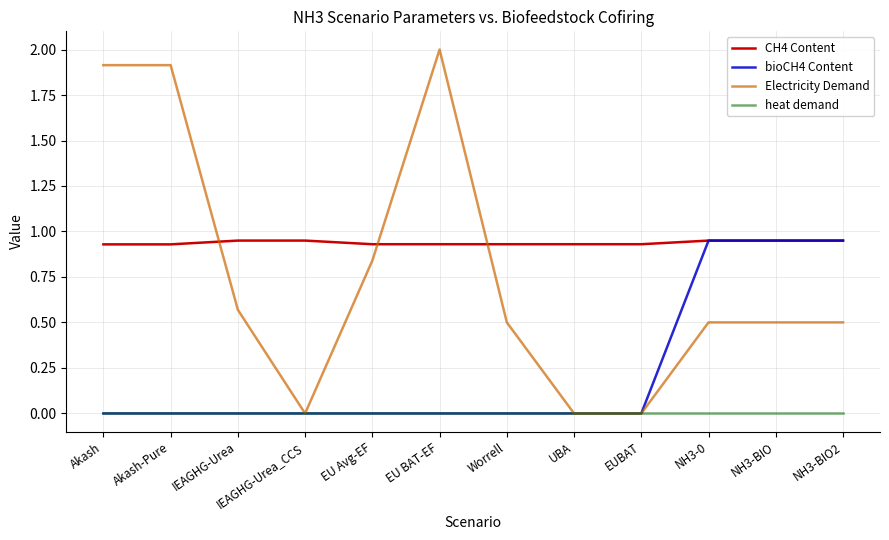

Which series has the widest spread of values?

Electricity Demand